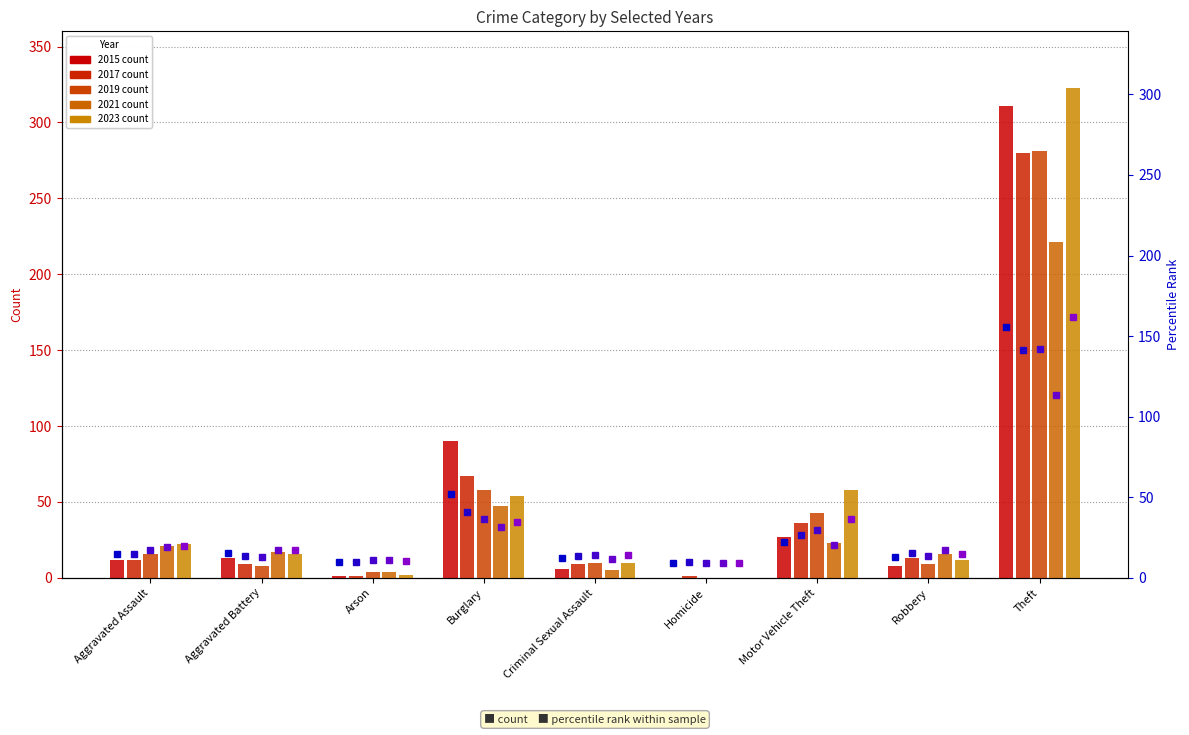

How many bars are there in each group?

5